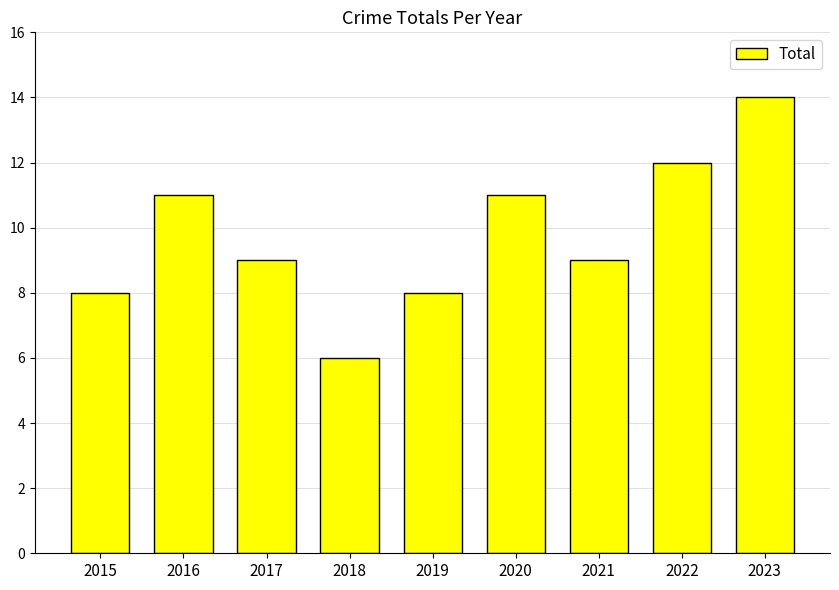

What is the ratio of the value at 2017 to the value at 2016?

0.8